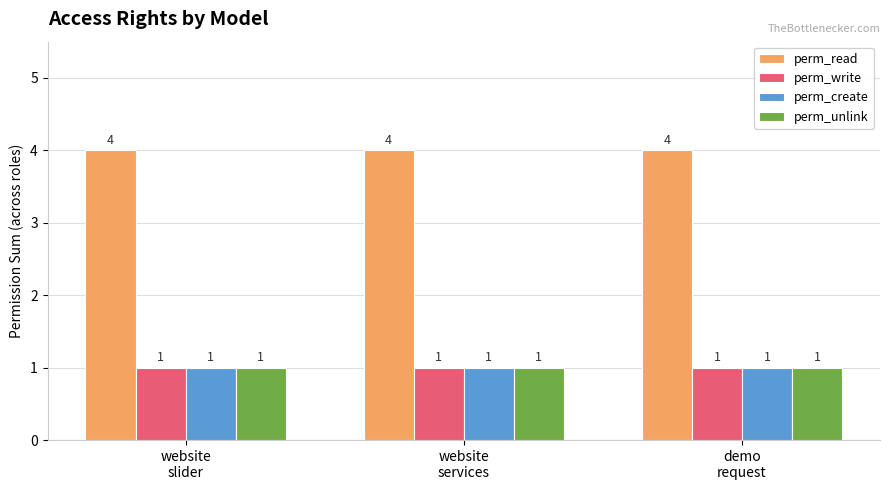

At how many categories does at least one series exceed 3?

3